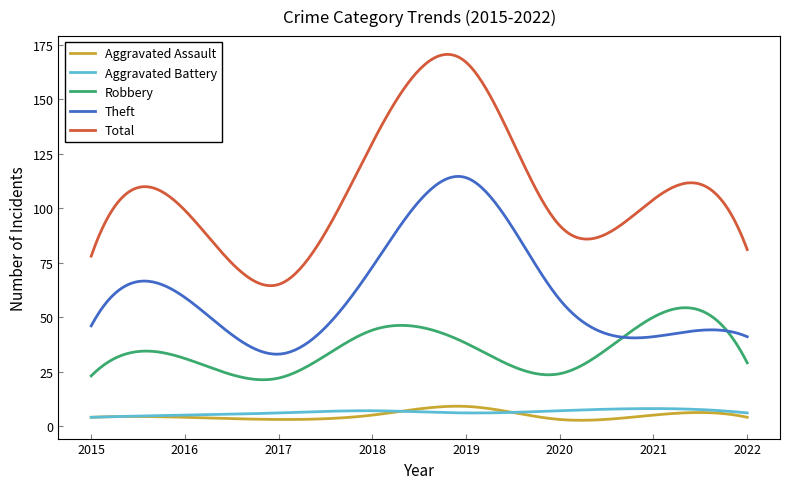

Which series has the largest total across all categories?

Total